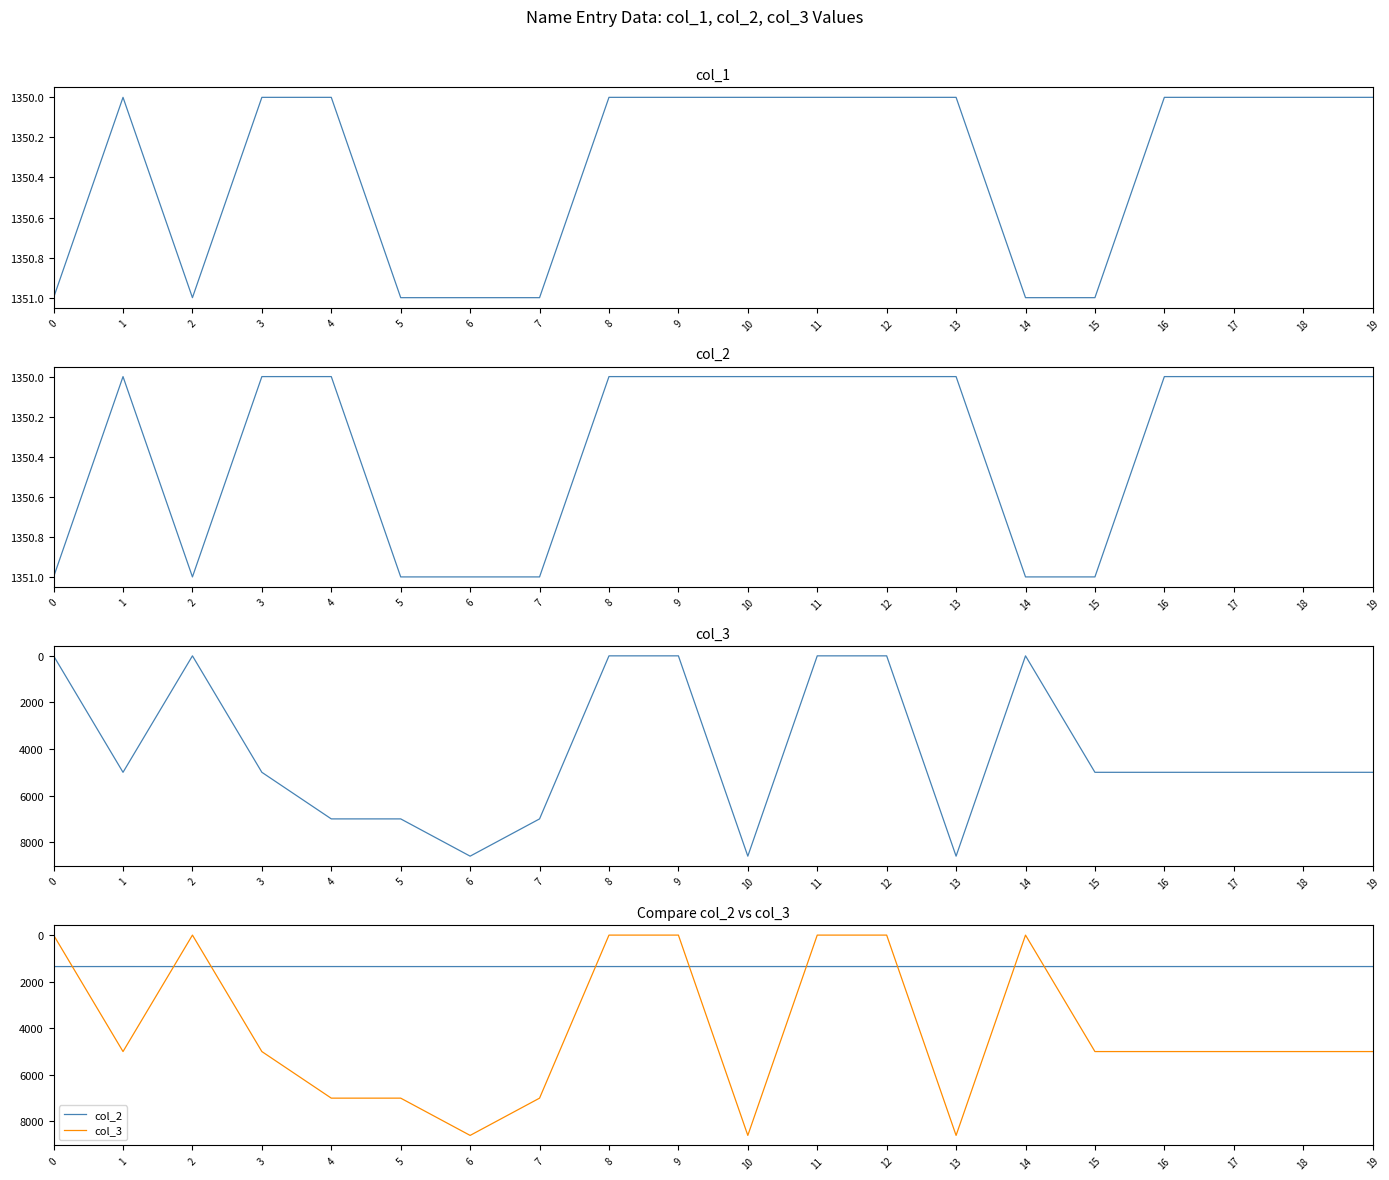

At which label is col_1 closest to 1350?

1